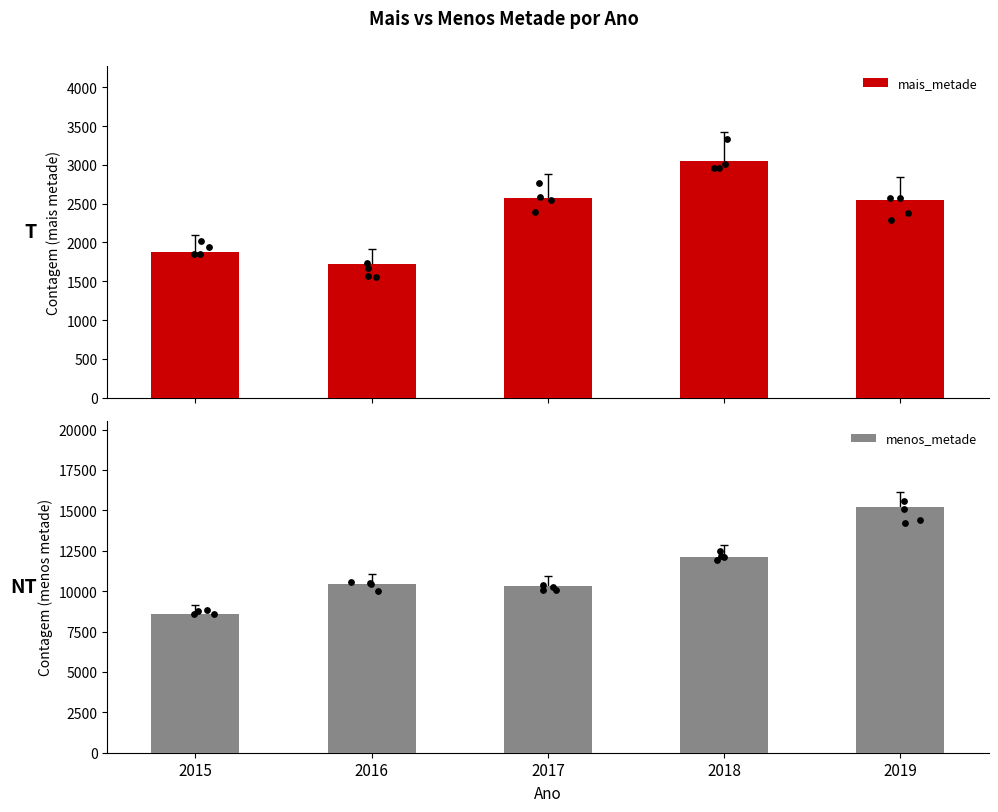

Which series has the widest spread of Y values?

menos_metade